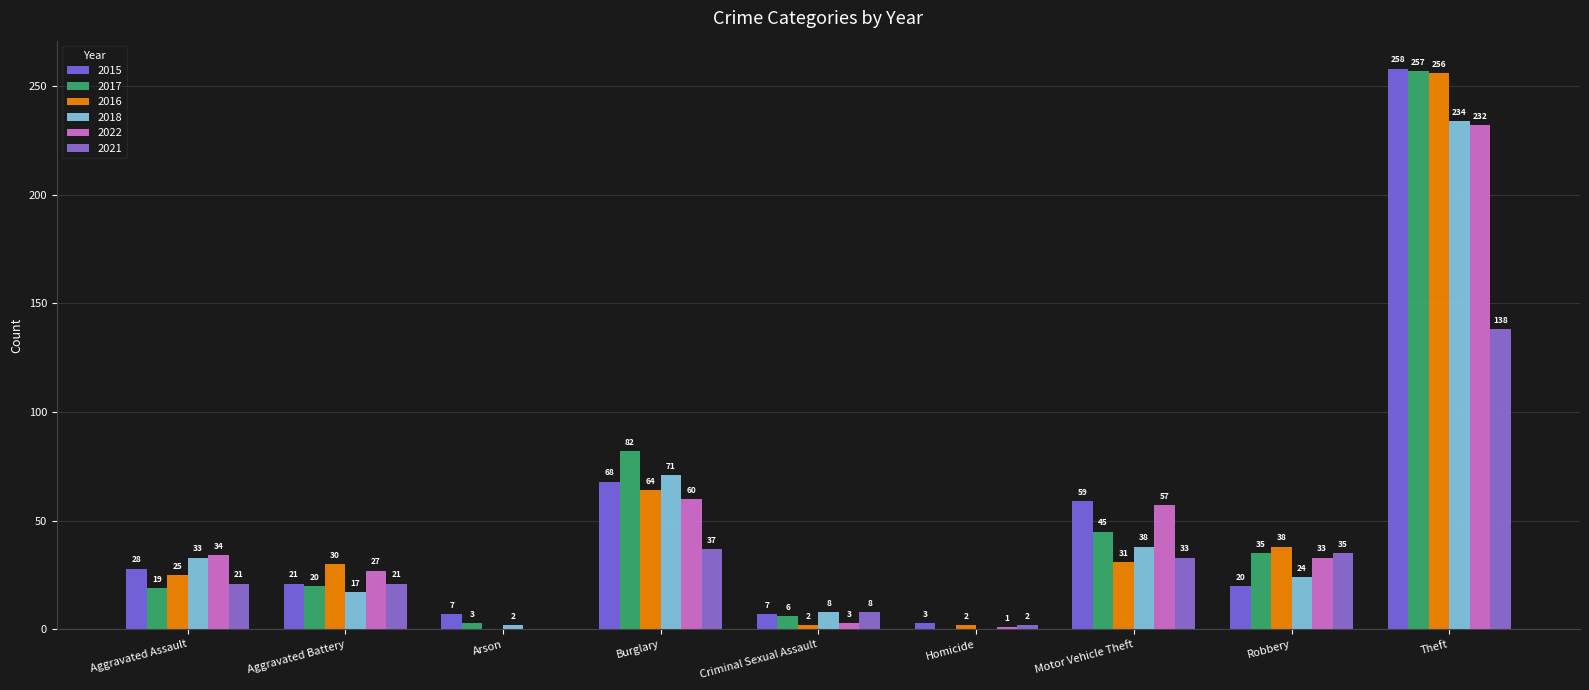

How many groups of bars are there?

9